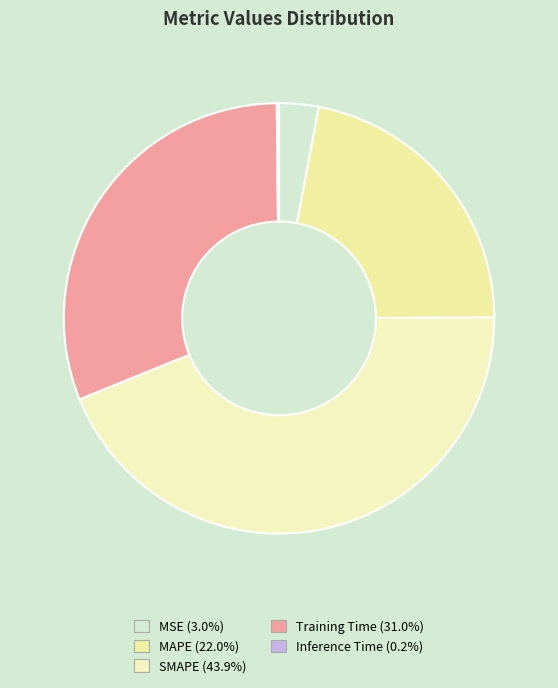

To the nearest percent, what portion does MAPE represent?

22%